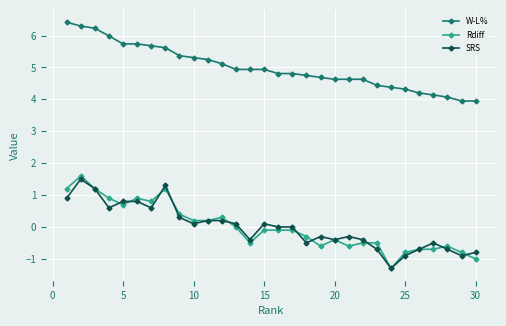

What is the value of the Rdiff point at the 22nd from the left?

-0.5